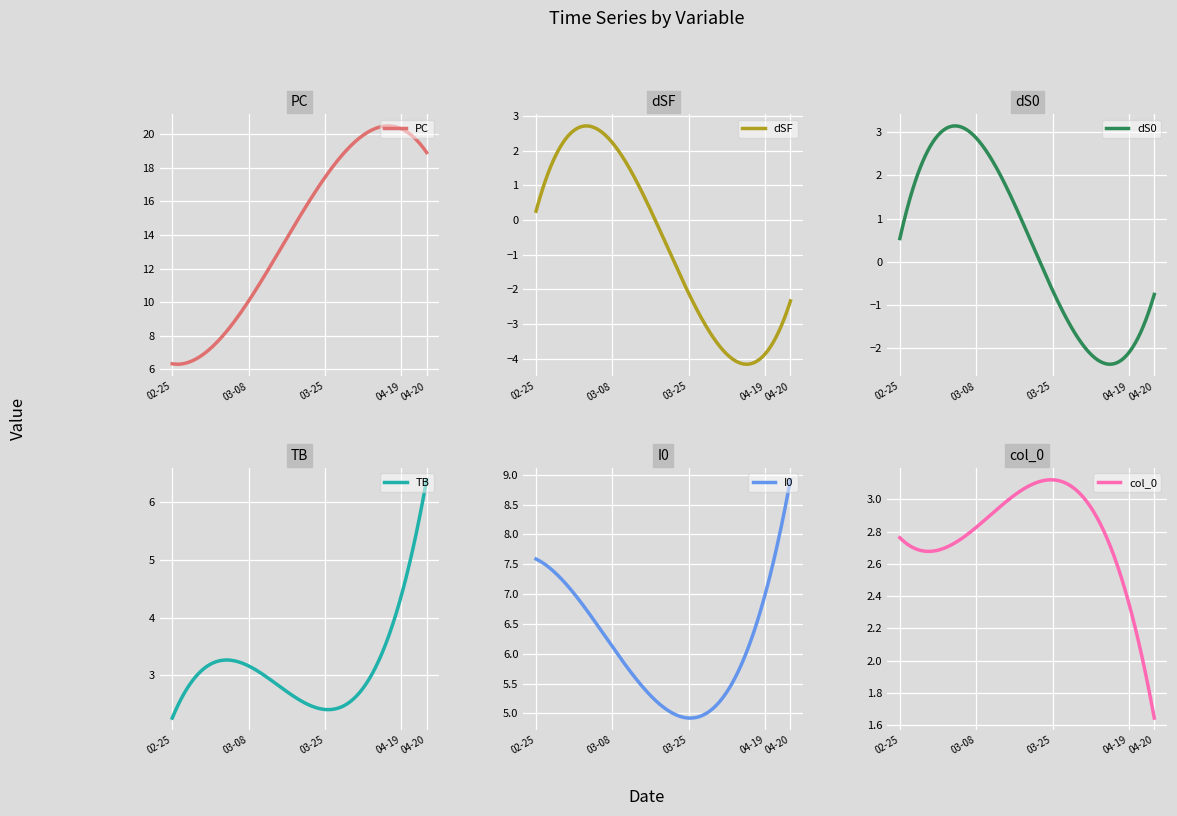

What is the difference between the PC values at 2024-03-25 and 2024-03-08?

8